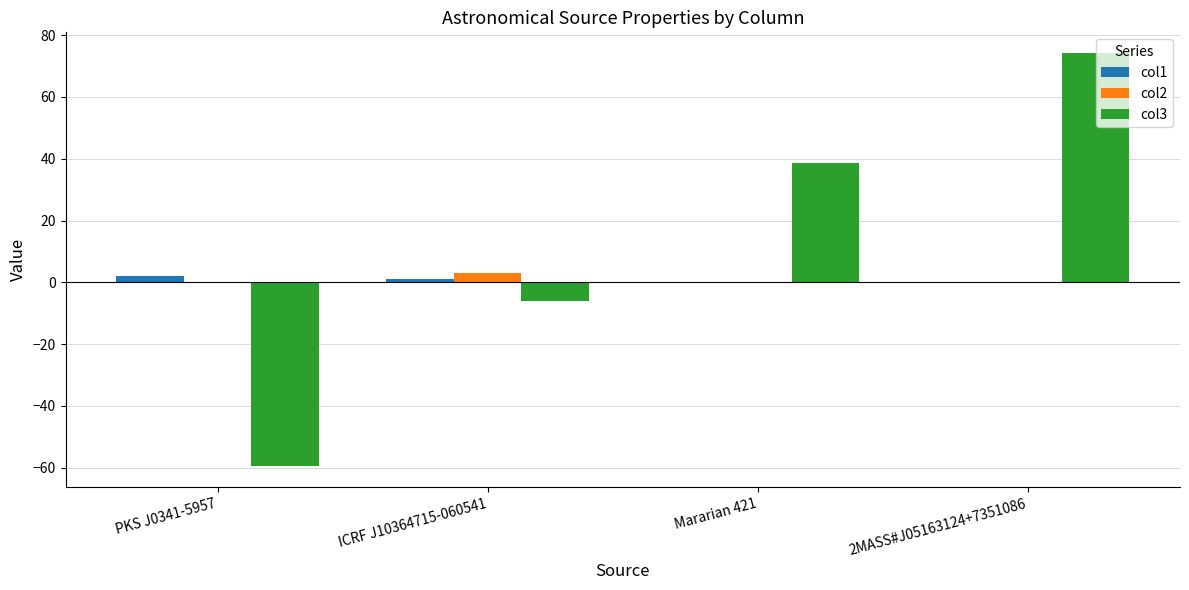

The value of col3 at Mararian 421 is 38.5. True or false?

True